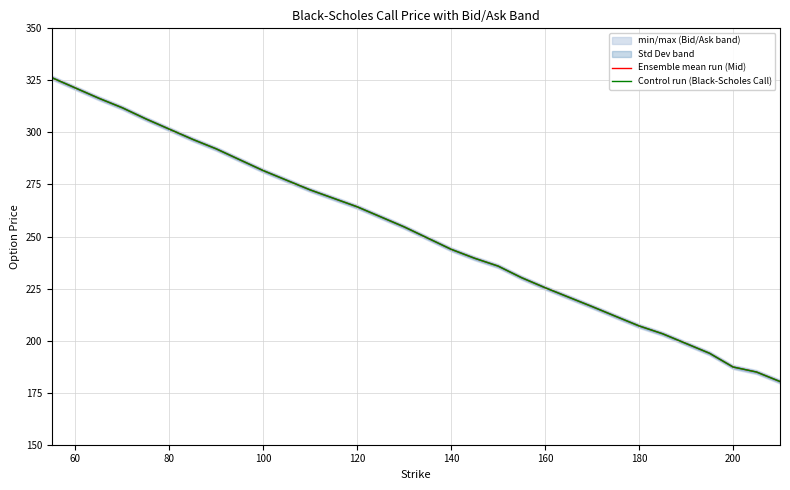

What is the minimum value for Ensemble mean run (Mid)?

180.4